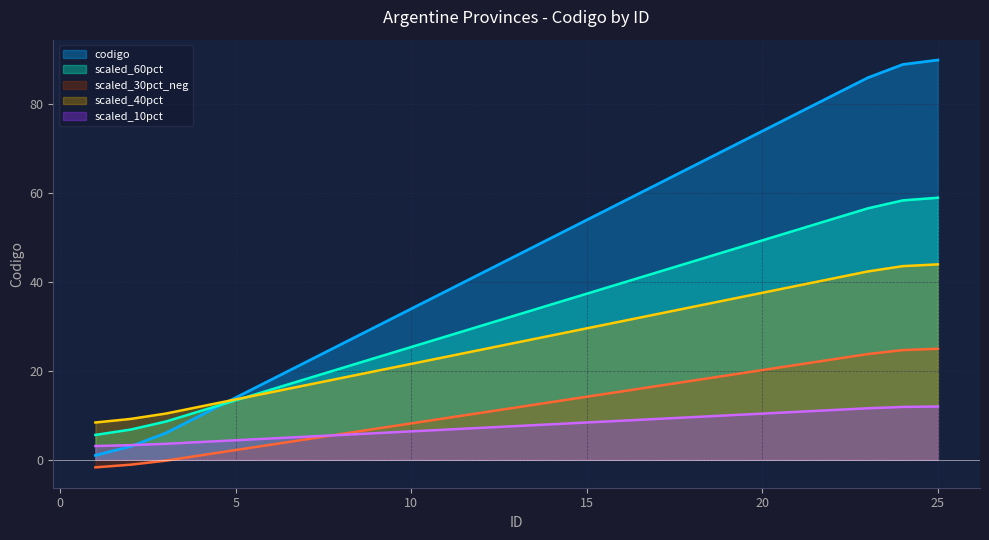

How many lines are shown in the chart?

5